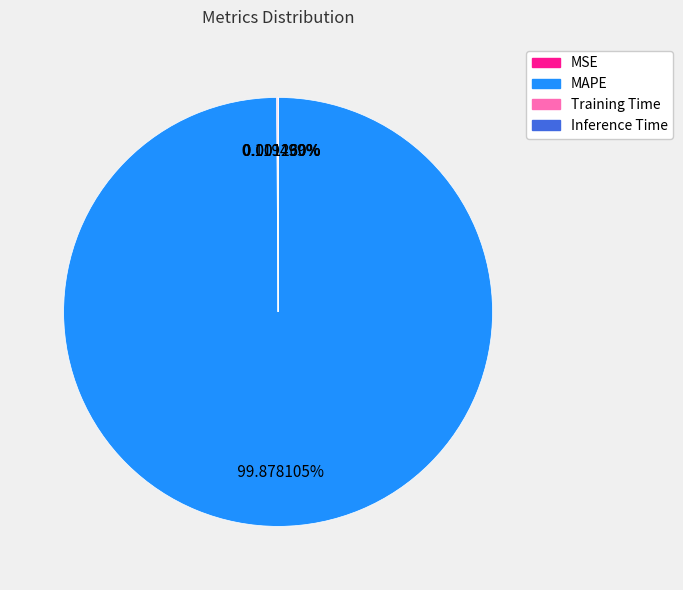

To the nearest percent, what portion does MAPE represent?

100%